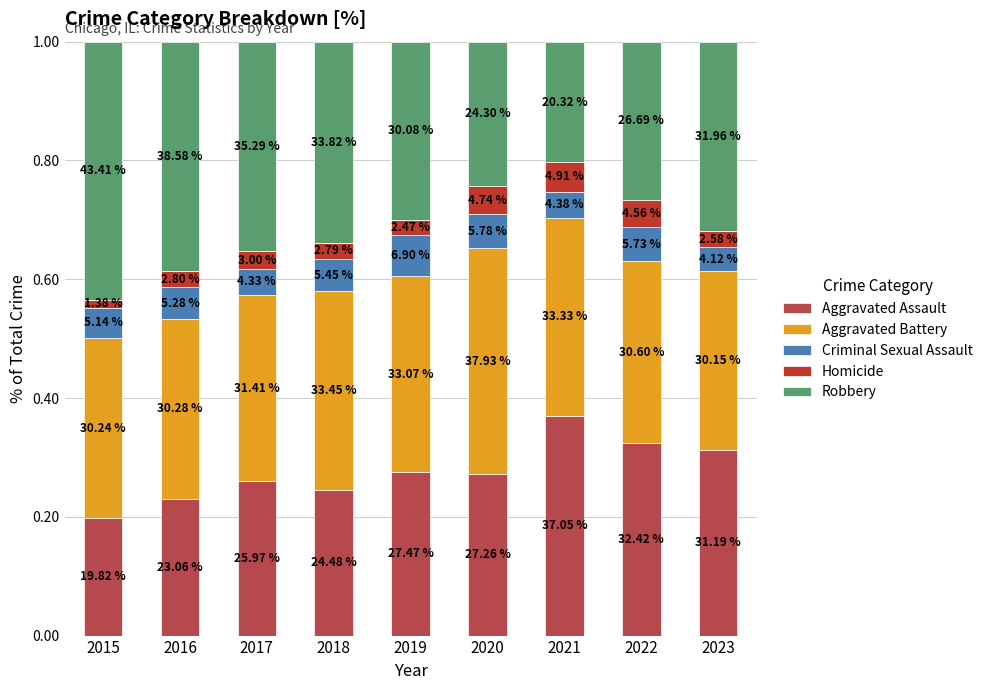

How many bars are there in total?

9